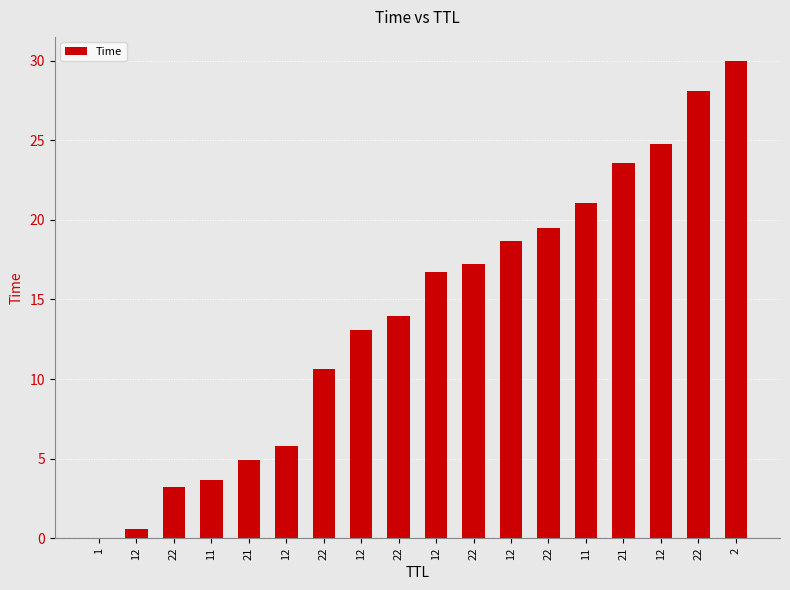

What is the label of the 16th bar from the right?

22